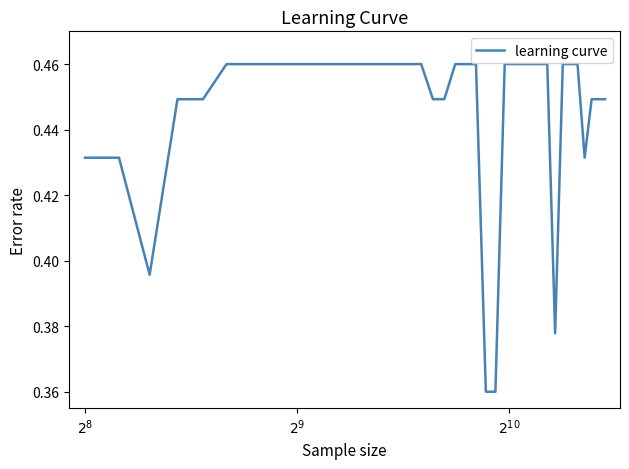

How many series are shown in this chart?

1